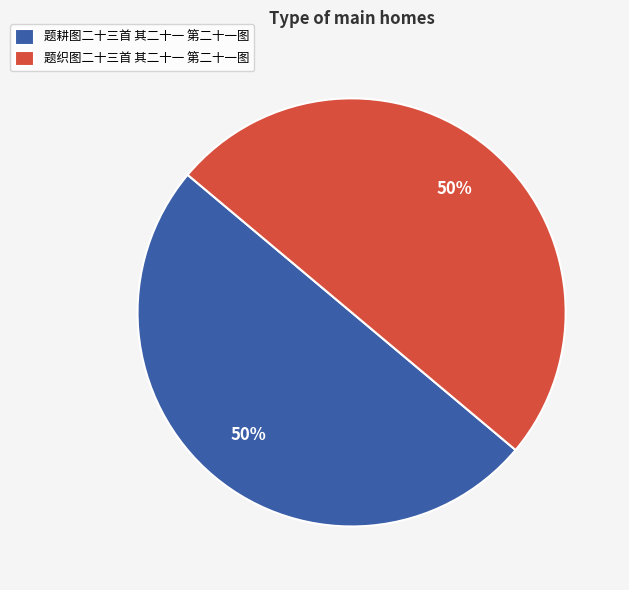

How many slices are in this pie chart?

2